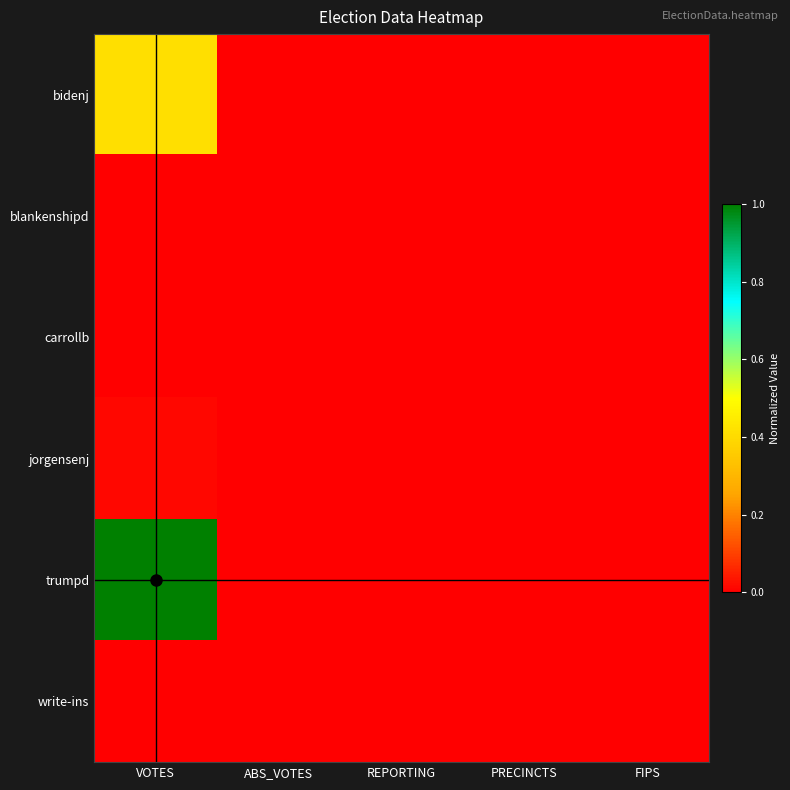

Which series has the largest range (max minus min)?

trumpd